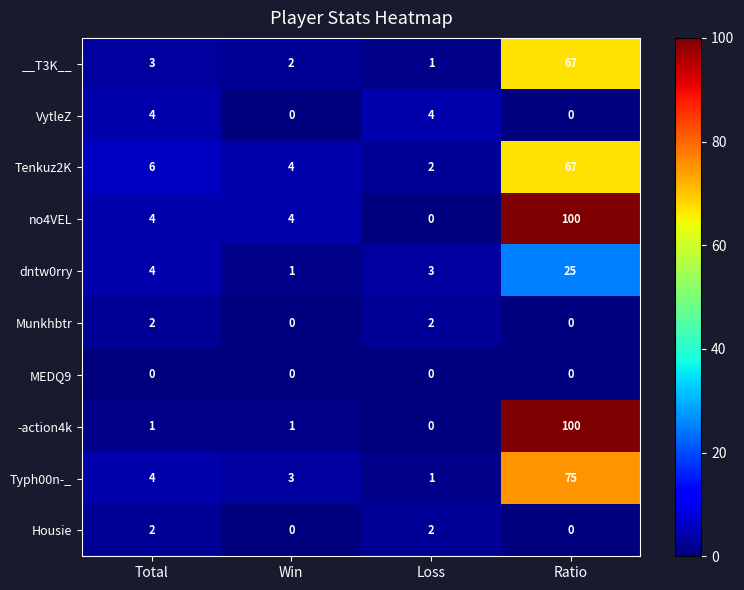

Which series has the largest total across all categories?

no4VEL